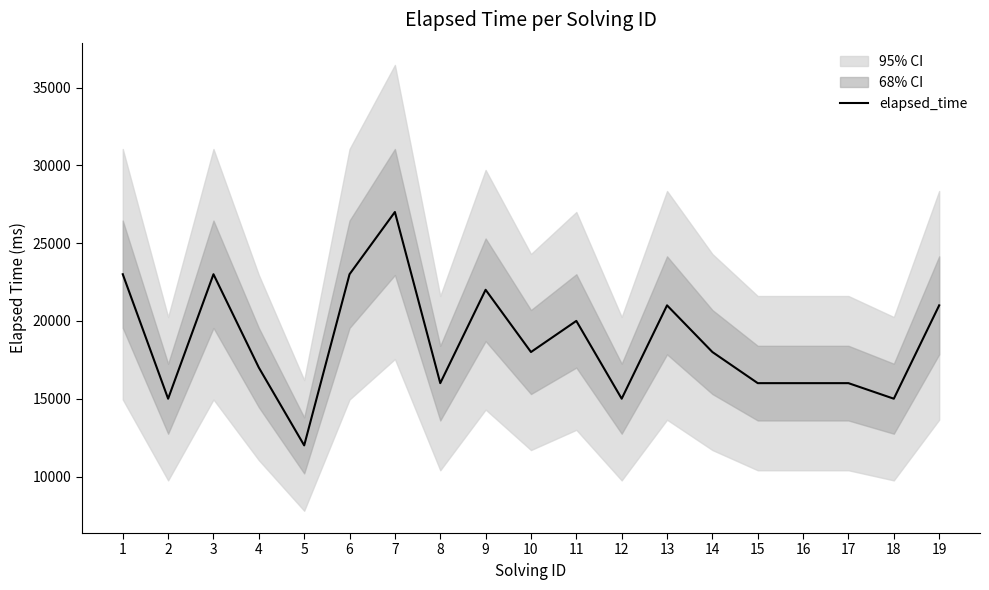

Is it true that the value at 5 is 12000?

True